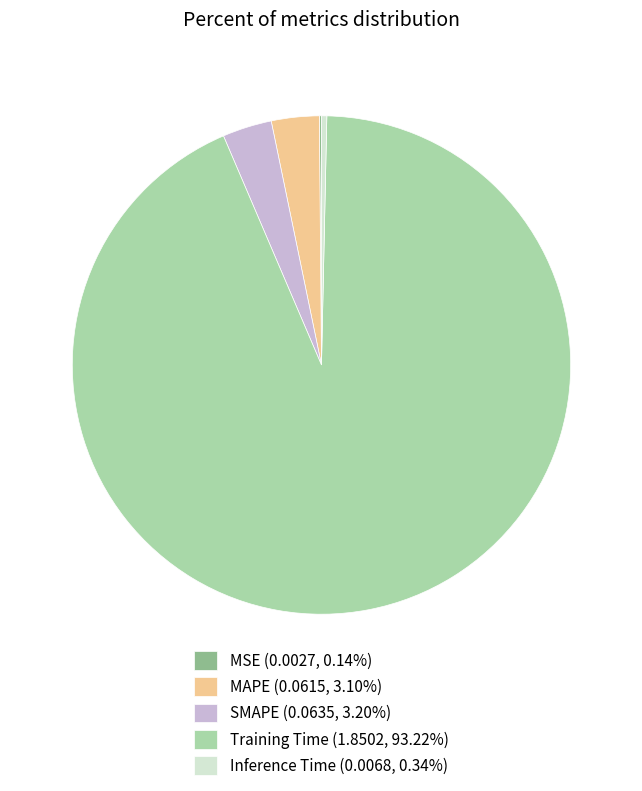

Combined, do MAPE (0.0615, 3.10%) and Inference Time (0.0068, 0.34%) account for over 50%?

No